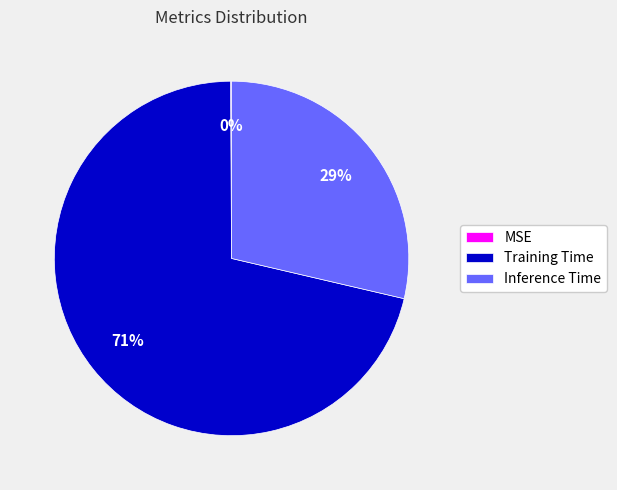

Which has a higher value, Training Time or Inference Time?

Training Time